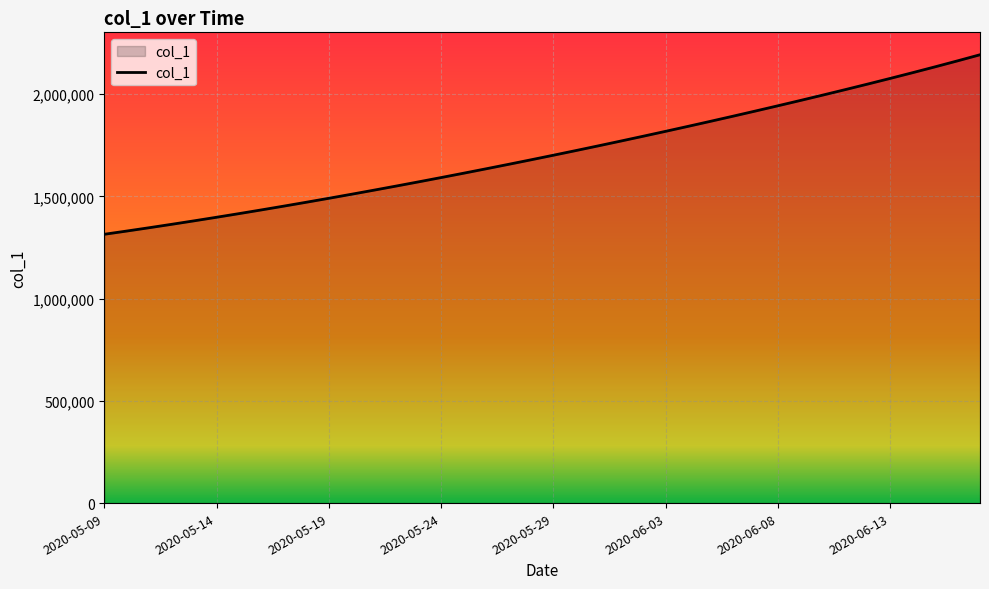

Count the number of categories in the chart.

40